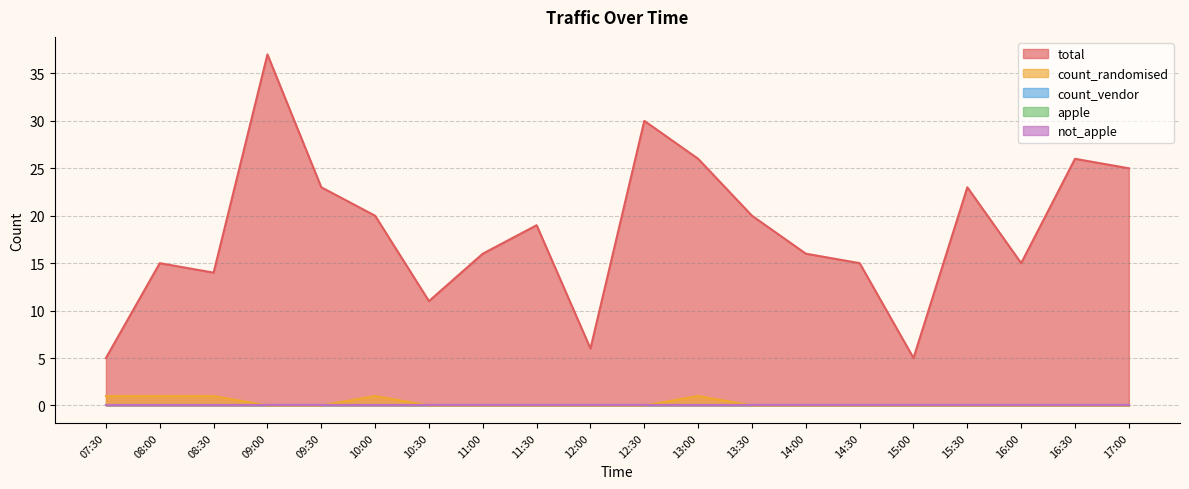

True or false: count_vendor and total intersect in this chart.

False